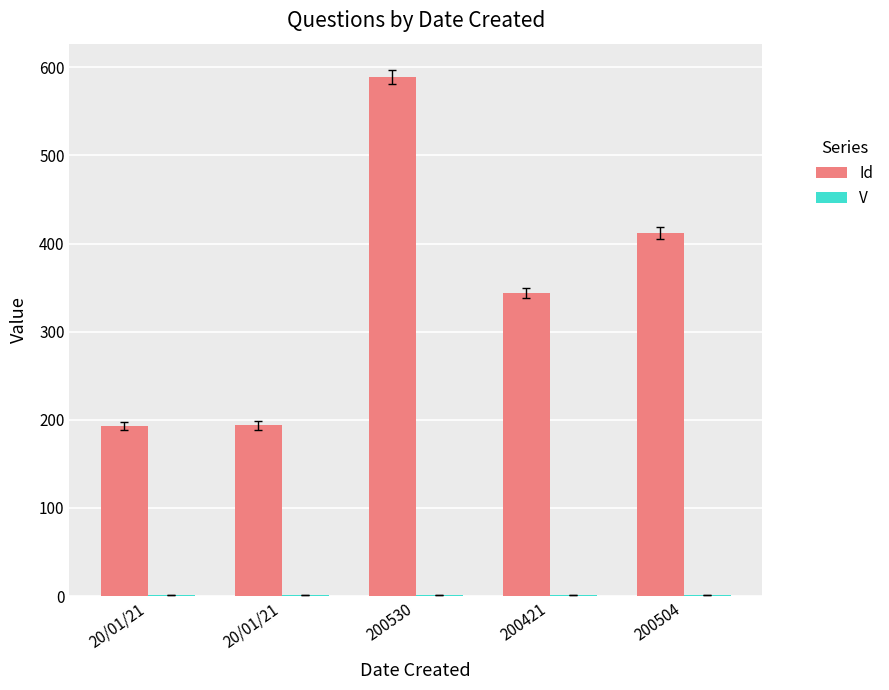

How many distinct data groups are displayed?

2